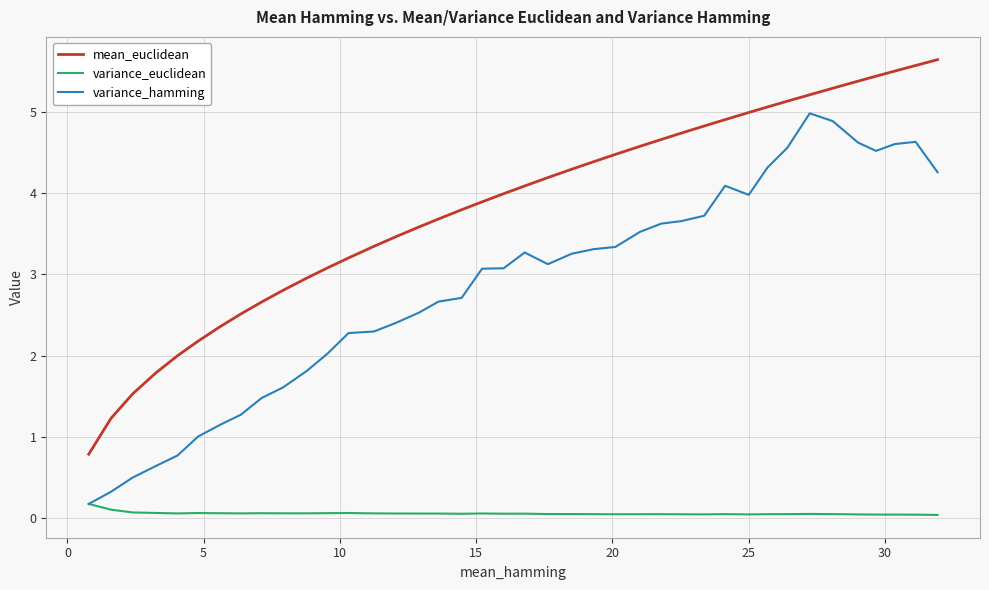

What is the difference between the maximum and second lowest values in the variance_hamming series?

4.7